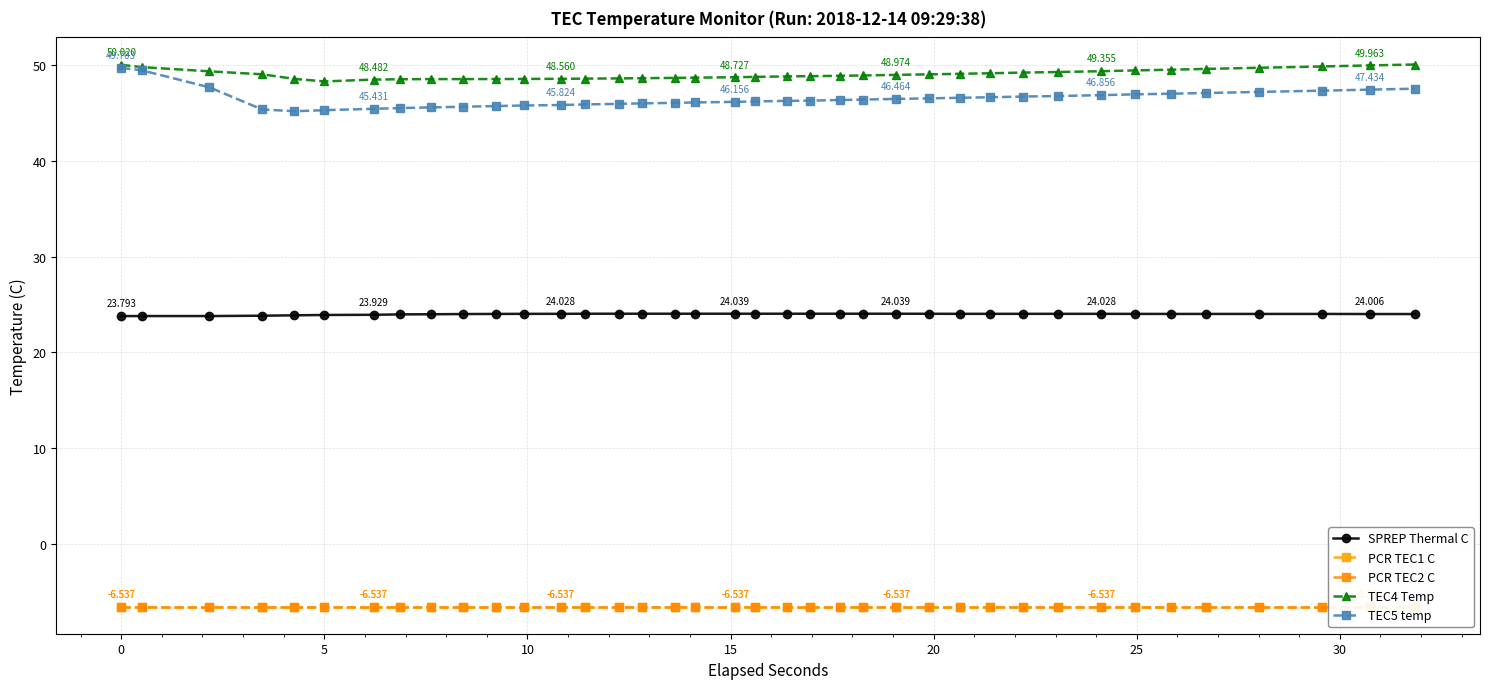

What are all the series names shown in the legend?

SPREP Thermal C, PCR TEC1 C, PCR TEC2 C, TEC4 Temp, TEC5 temp